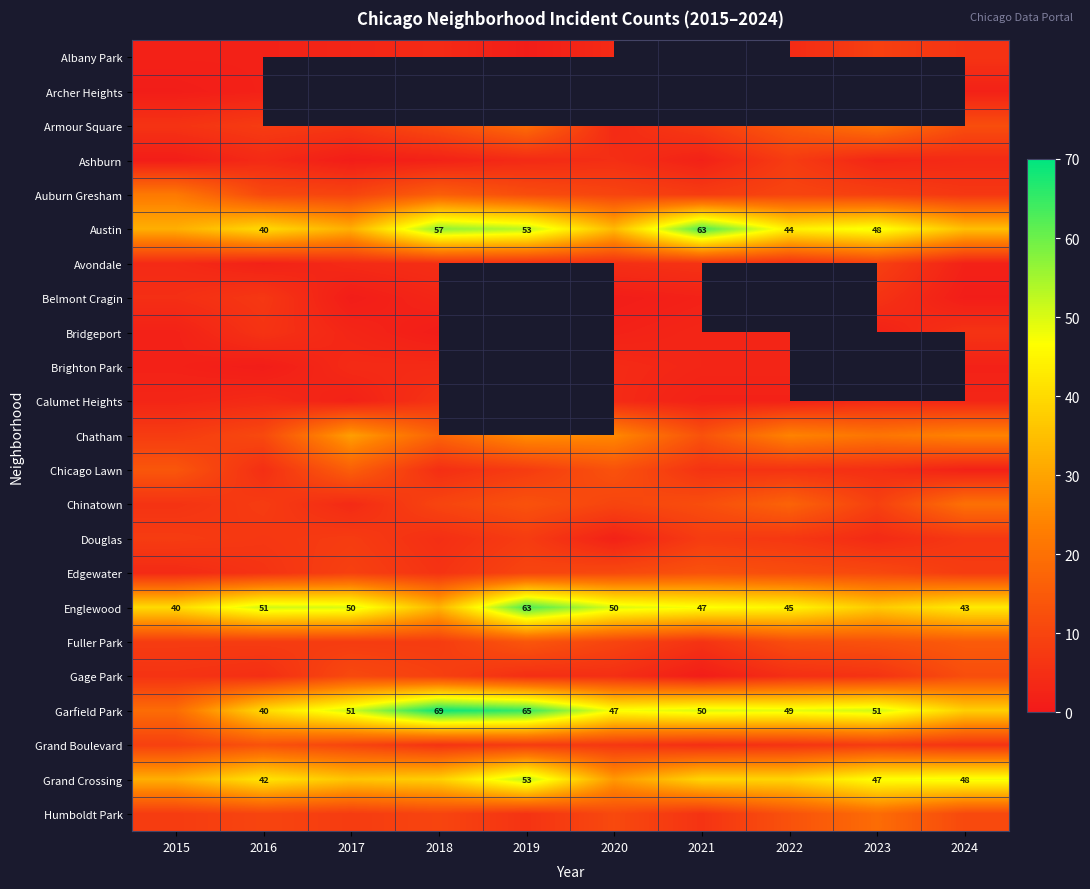

Rank the series at 2021 from lowest to highest value.

Ashburn, Albany Park, Archer Heights, Gage Park, Belmont Cragin, Calumet Heights, Bridgeport, Brighton Park, Grand Boulevard, Avondale, Chicago Lawn, Fuller Park, Humboldt Park, Armour Square, Auburn Gresham, Douglas, Chinatown, Chatham, Edgewater, Grand Crossing, Englewood, Garfield Park, Austin